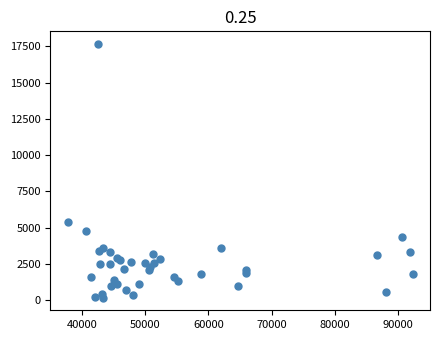

What Y value in the scatter plot is closest to 8918?

5394